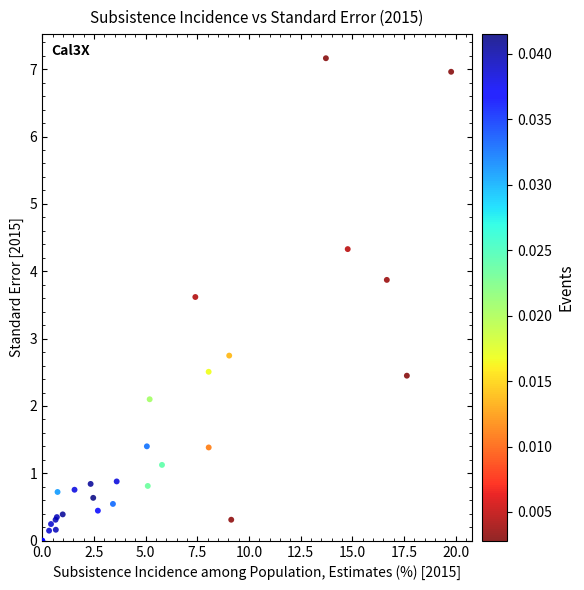

What Y value in the scatter plot is closest to 3?

2.7